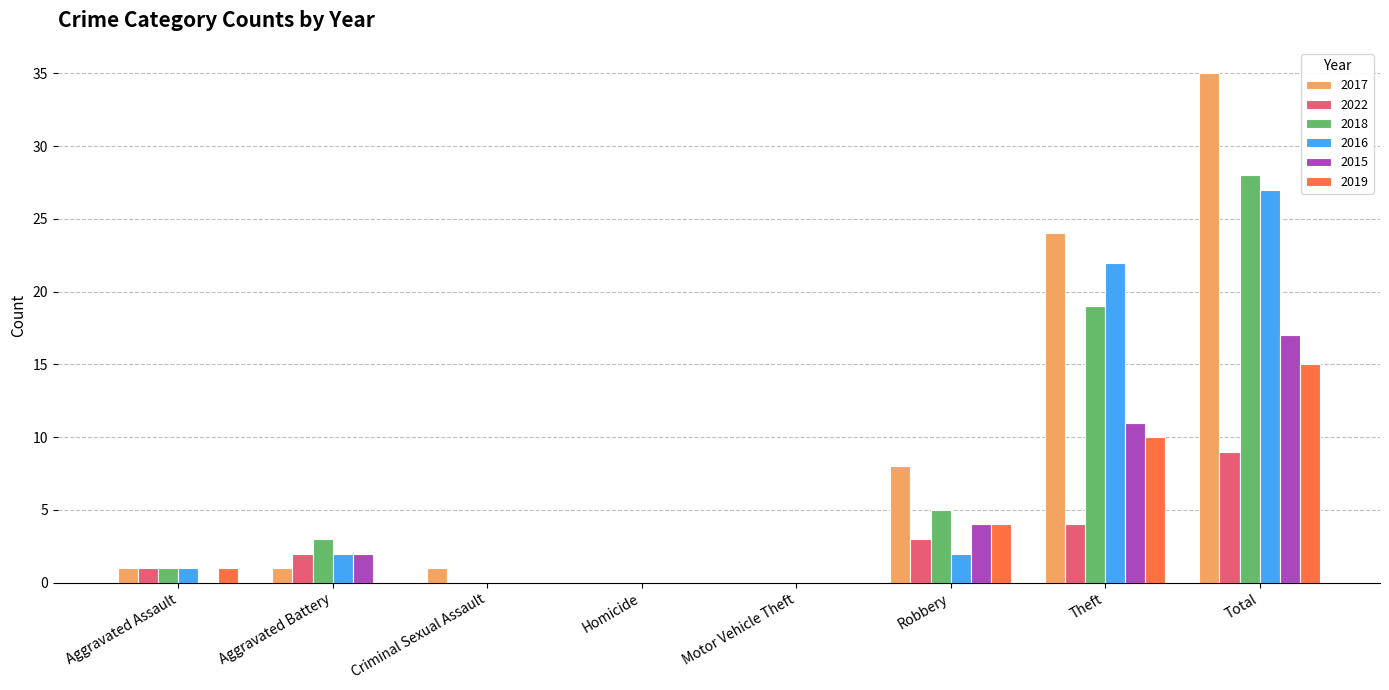

Count the number of data series in this chart.

6